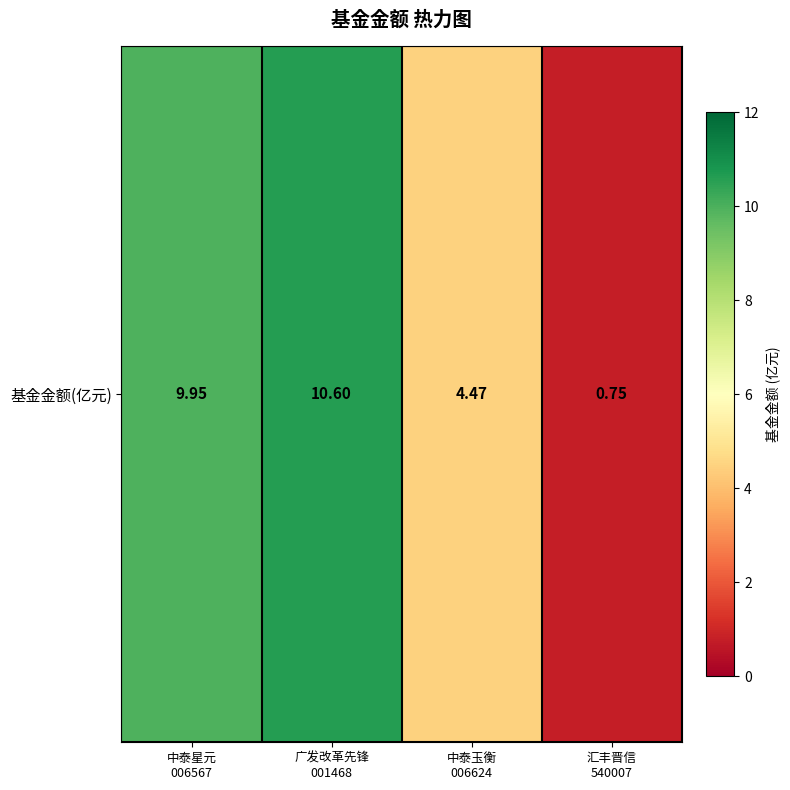

What is the difference between the maximum and second lowest values?

6.1